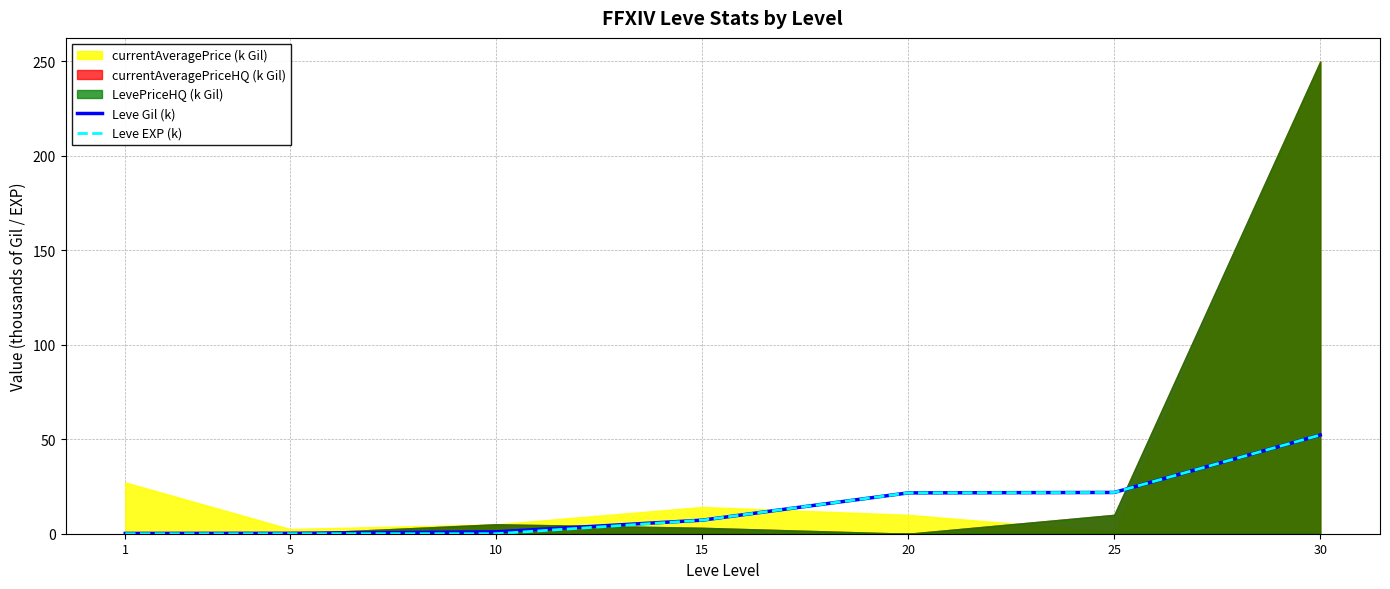

List the labels in order of Leve EXP (k) value, smallest first.

1, 5, 10, 15, 20, 25, 30